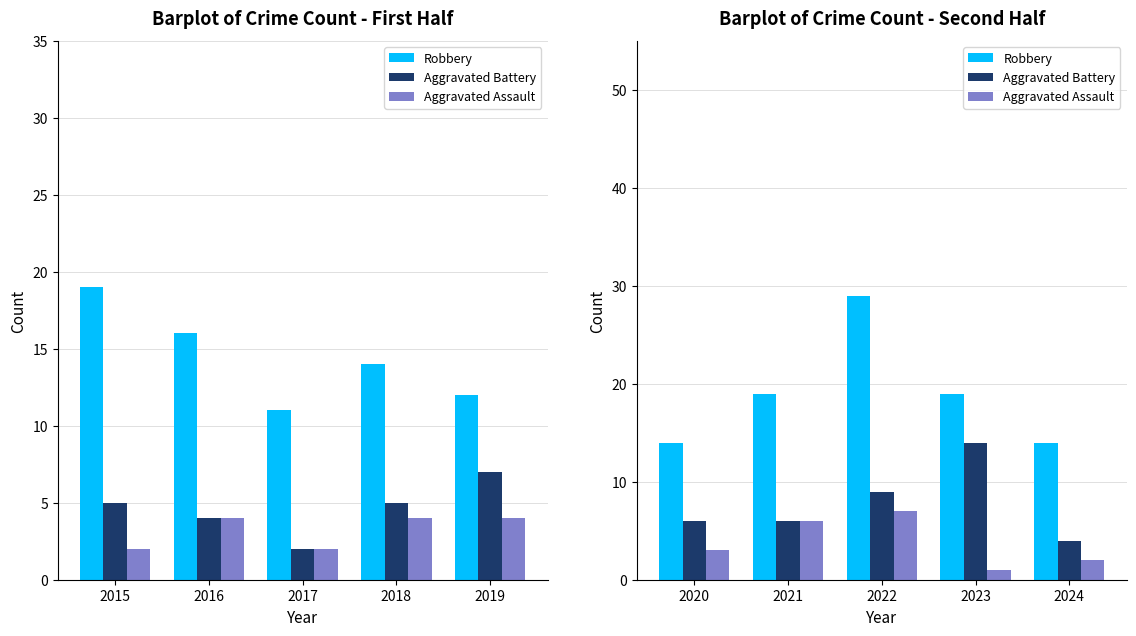

Are the bars horizontal?

No